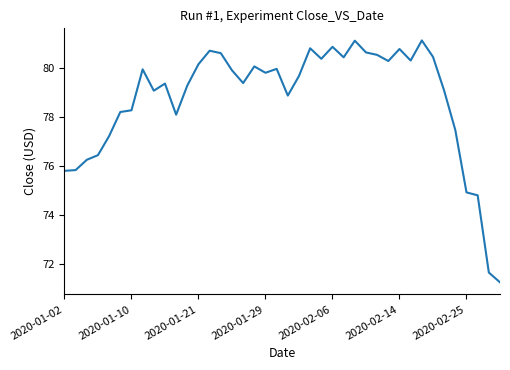

What is the smallest value displayed?

71.2